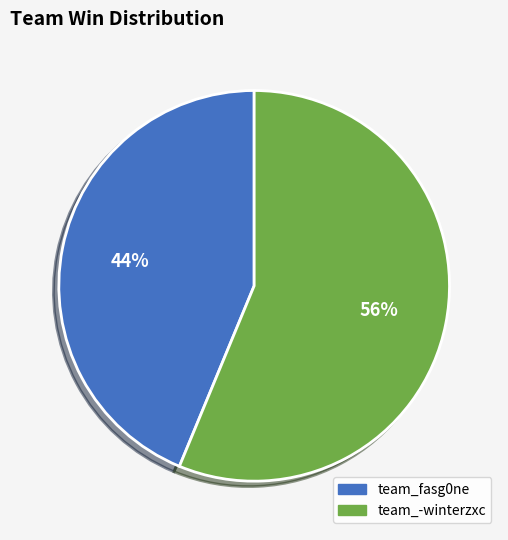

Which slice represents more than half of the pie?

team_-winterzxc